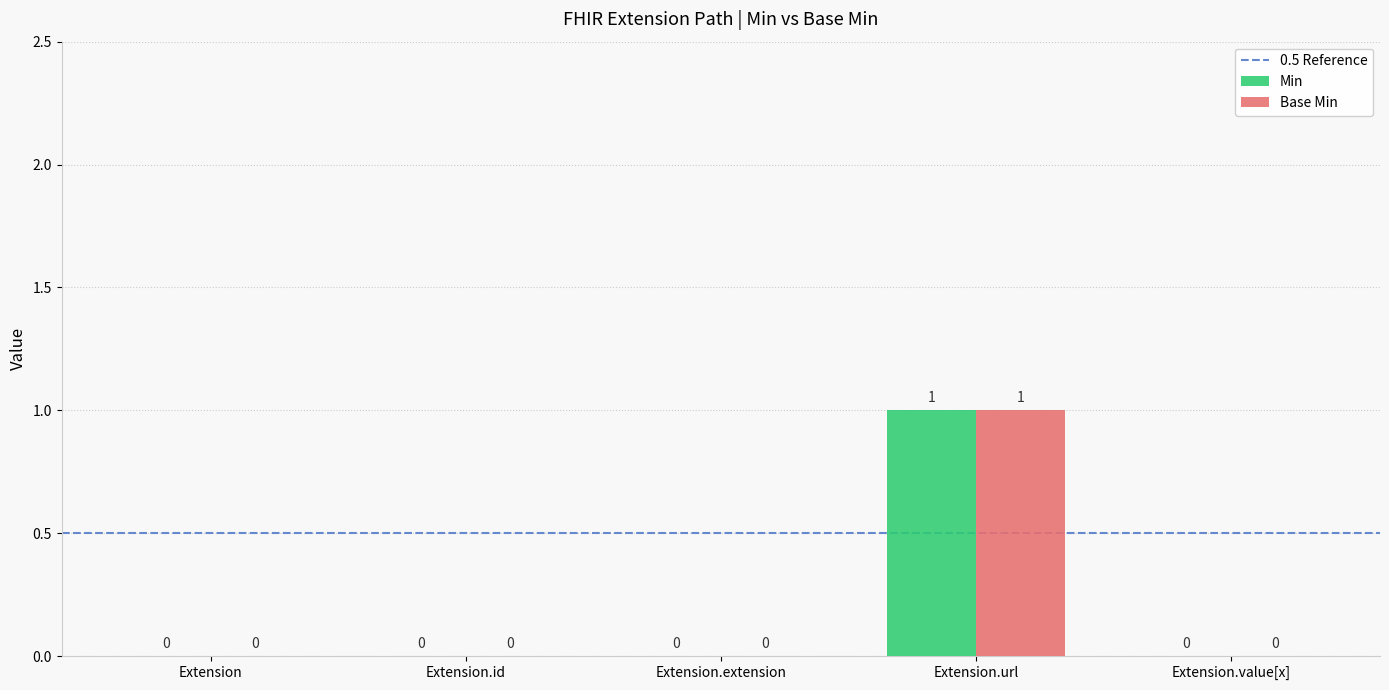

The value of Base Min at Extension.value[x] is -1. True or false?

False